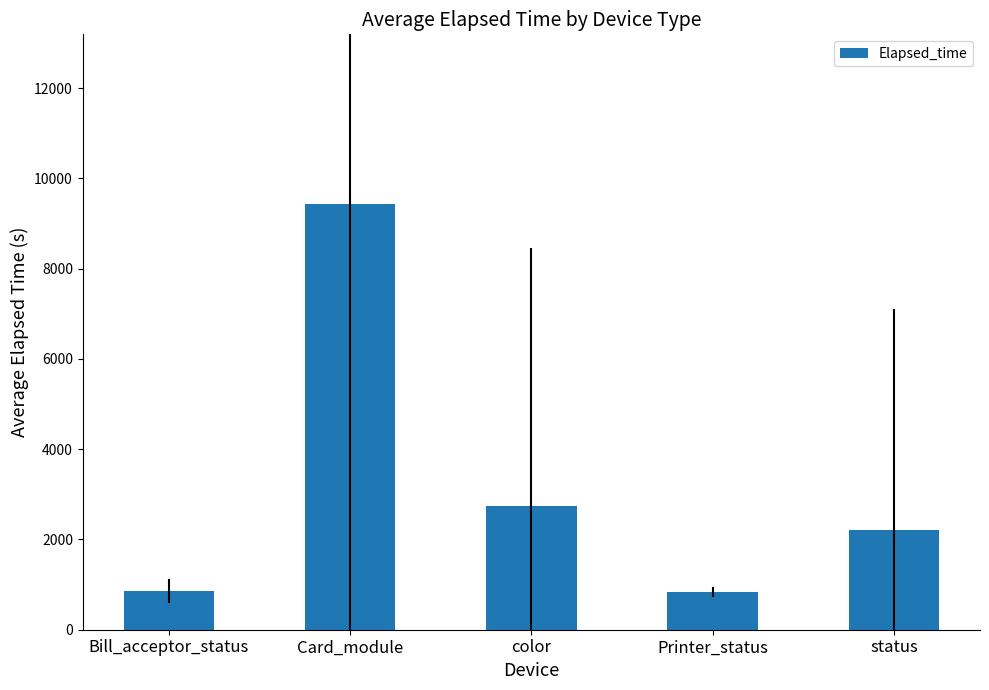

What is the sum of the values at status and color?

4940.0